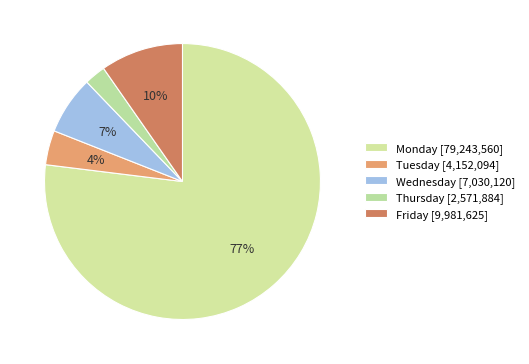

Count the number of slices in the pie.

5